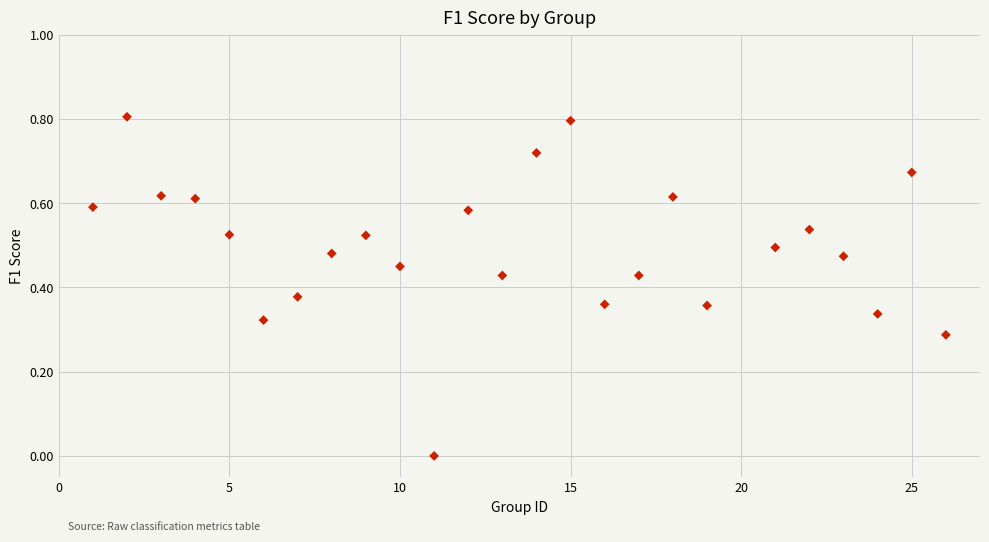

What is the range of X values (max minus min)?

25.0